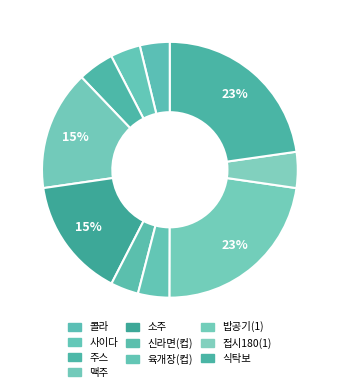

How many slices are in this pie chart?

10